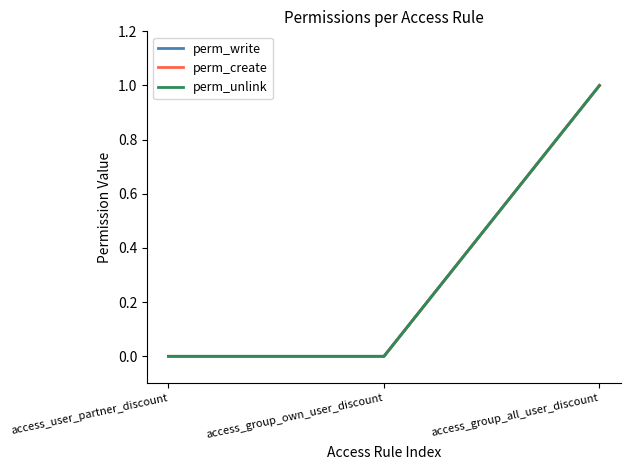

How many perm_write values are between 0 and 1?

3